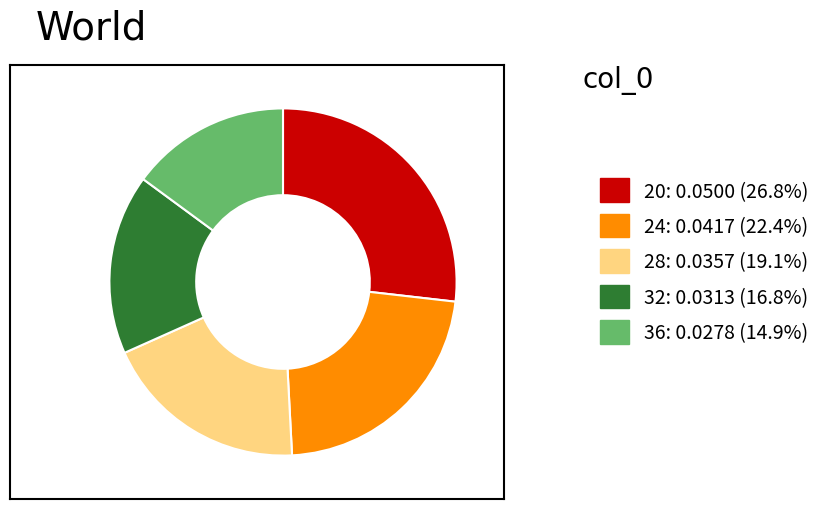

True or false: 36 accounts for 26% of the total.

False